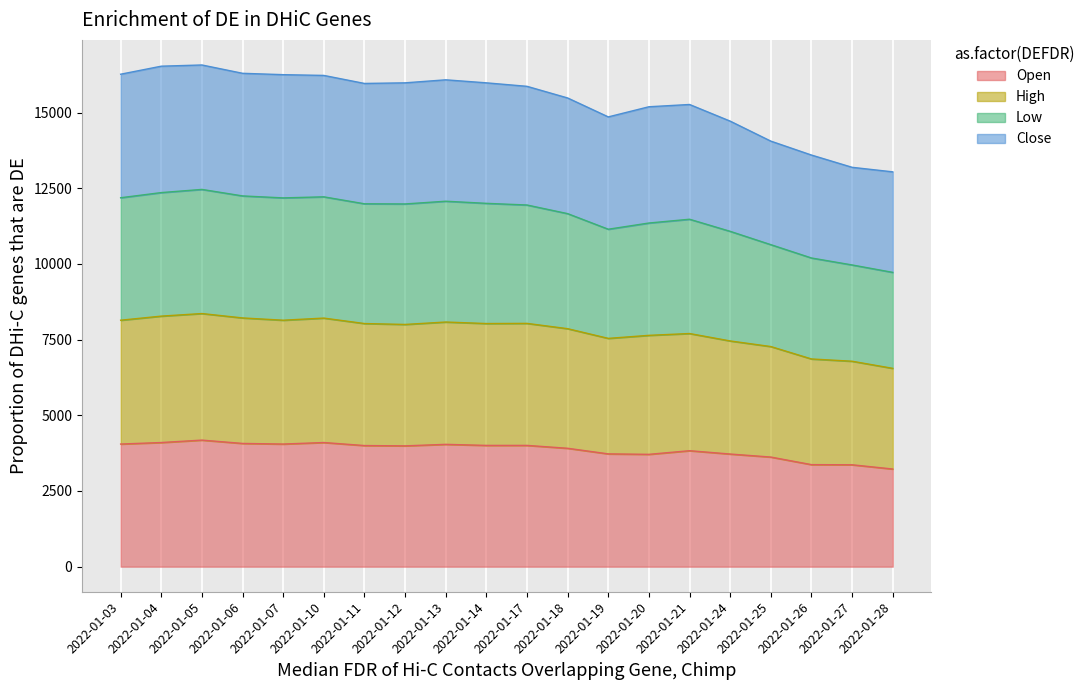

True or false: Open and Low cross at least once.

False